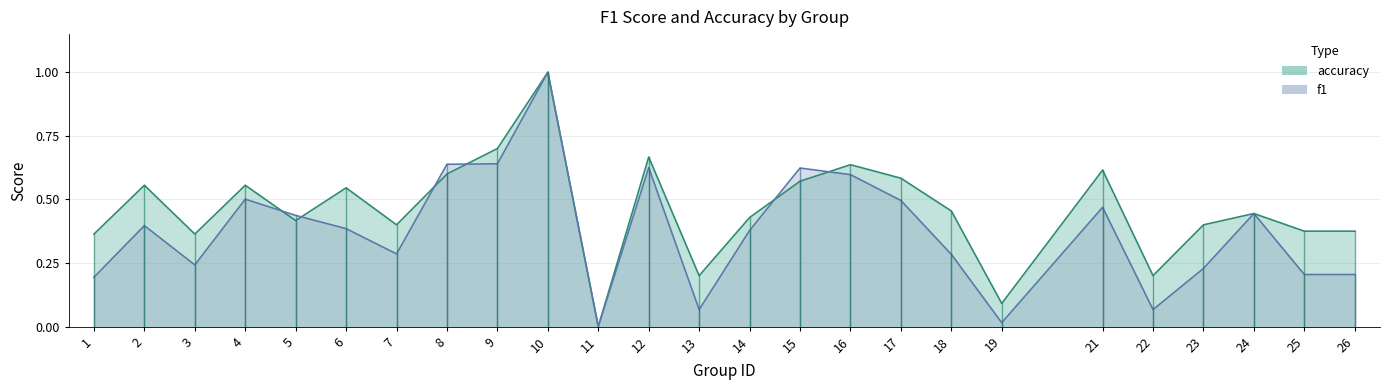

Which has a higher value, 22 or 10?

10